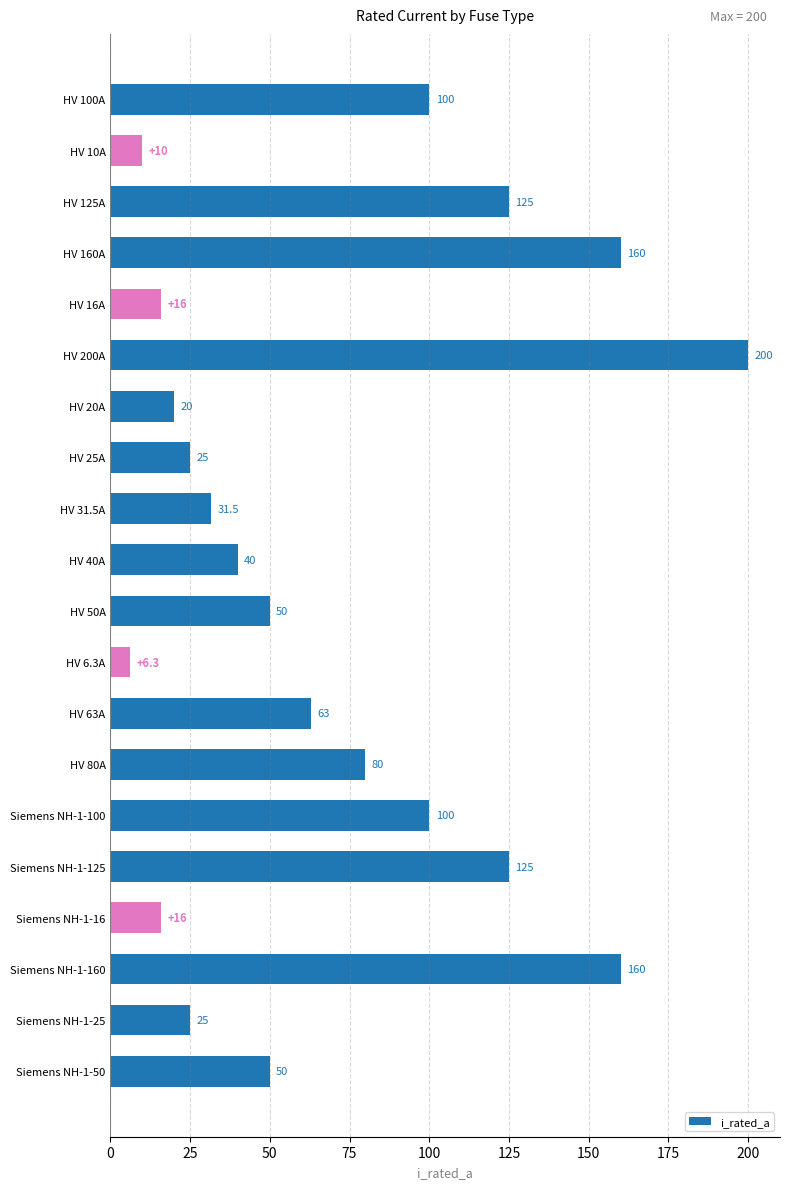

Which category has the lowest value across all series?

HV 6.3A